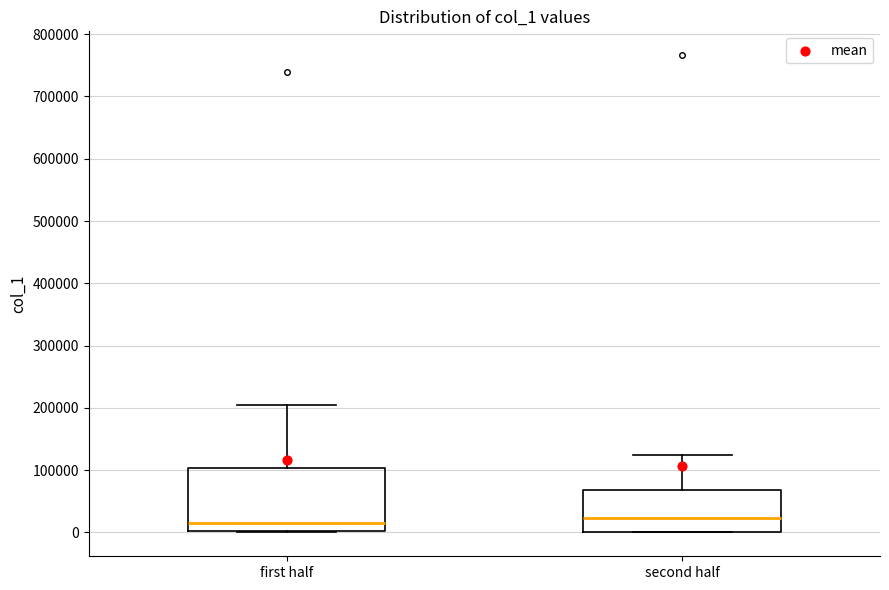

Which box is the tallest, from its lower edge to its upper edge?

first half